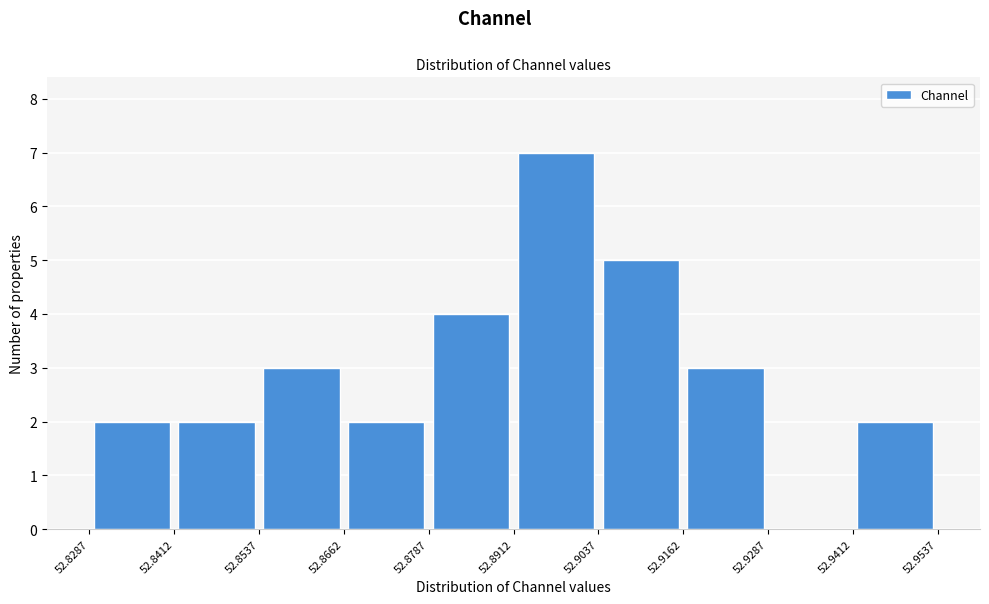

Which range on the x-axis has the tallest bar?

52.8912 to 52.9037